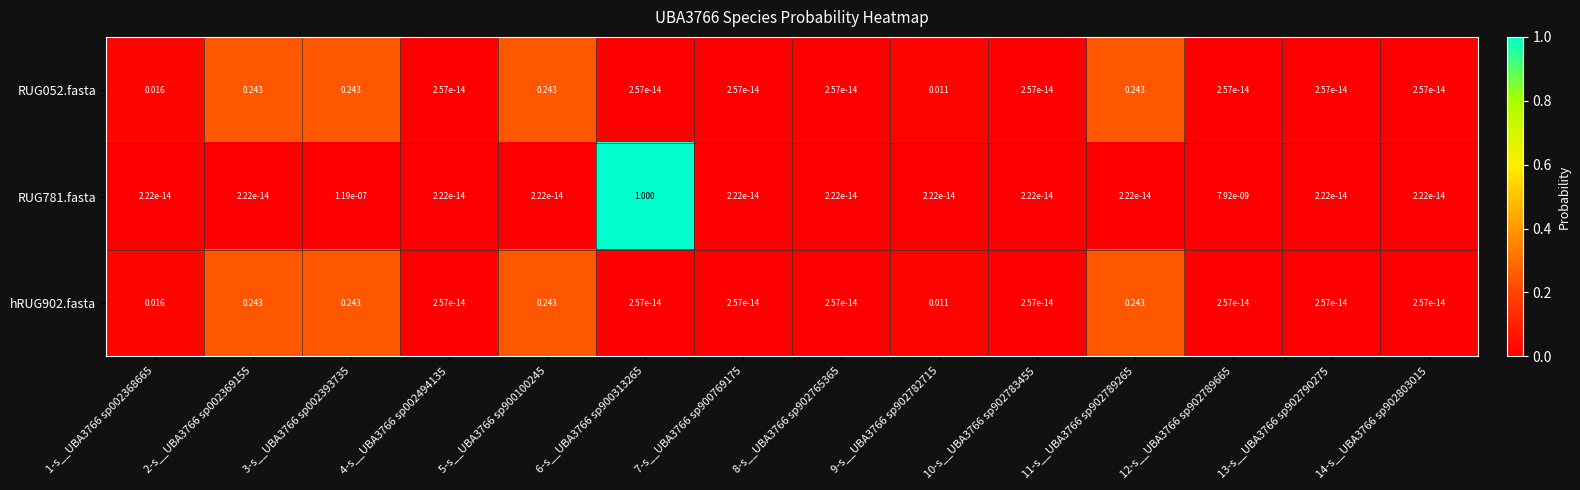

Is the value of RUG781.fasta at 2-s__UBA3766 sp002369155 greater than the value of RUG052.fasta at 9-s__UBA3766 sp902782715?

No